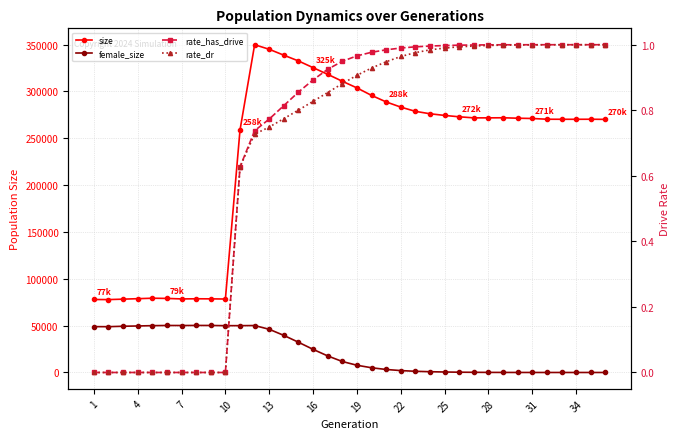

Reading right to left, list all the values displayed in this chart.

size: 270178.0	270332.0	270278.0	270286.0	270339.0	271125.0	271424.0	271893.0	271798.0	271786.0	272921.0	274395.0	276166.0	278757.0	283270.0	288808.0	295772.0	303776.0	310867.0	318260.0	325387.0	332533.0	338674.0	344987.0	349868.0	258829.0	78414.0	78604.0	78674.0	78517.0	79057.0	79278.0	78781.0	78273.0	77812.0	77908.0
female_size: 0.0	1.0	2.0	3.0	5.0	13.0	26.0	52.0	89.0	185.0	299.0	518.0	831.0	1284.0	2032.0	3207.0	5049.0	7721.0	11727.0	17666.0	24695.0	32263.0	39580.0	46102.0	50113.0	49976.0	49966.0	50183.0	50211.0	50132.0	50177.0	49988.0	49645.0	49356.0	48892.0	48937.0
rate_has_drive: 1.0	1.0	1.0	1.0	1.0	1.0	1.0	1.0	1.0	1.0	1.0	1.0	1.0	1.0	1.0	1.0	1.0	1.0	0.9	0.9	0.9	0.9	0.8	0.8	0.7	0.6	0.0	0.0	0.0	0.0	0.0	0.0	0.0	0.0	0.0	0.0
rate_dr: 1.0	1.0	1.0	1.0	1.0	1.0	1.0	1.0	1.0	1.0	1.0	1.0	1.0	1.0	1.0	0.9	0.9	0.9	0.9	0.9	0.8	0.8	0.8	0.7	0.7	0.6	0.0	0.0	0.0	0.0	0.0	0.0	0.0	0.0	0.0	0.0